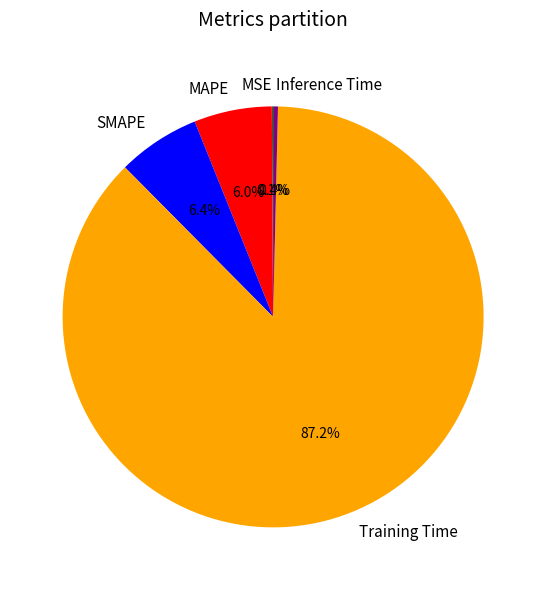

Which has a higher value, Training Time or Inference Time?

Training Time